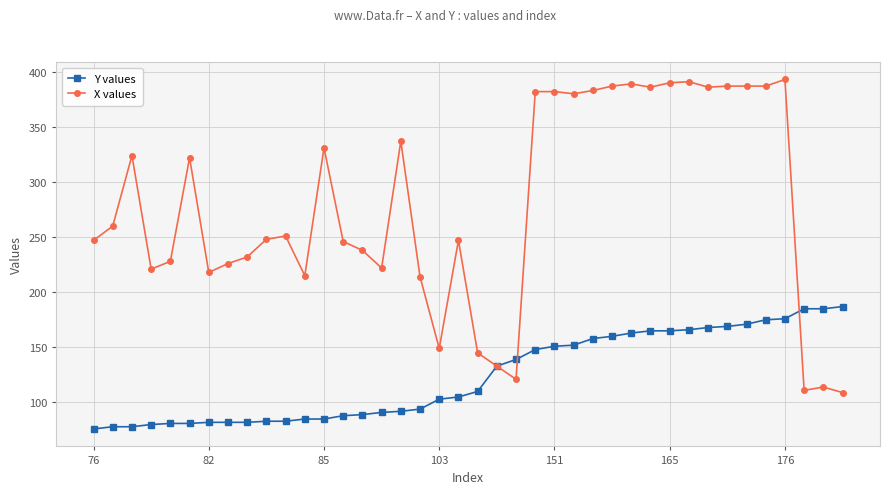

True or false: X values has more than 2 interior local peaks.

True